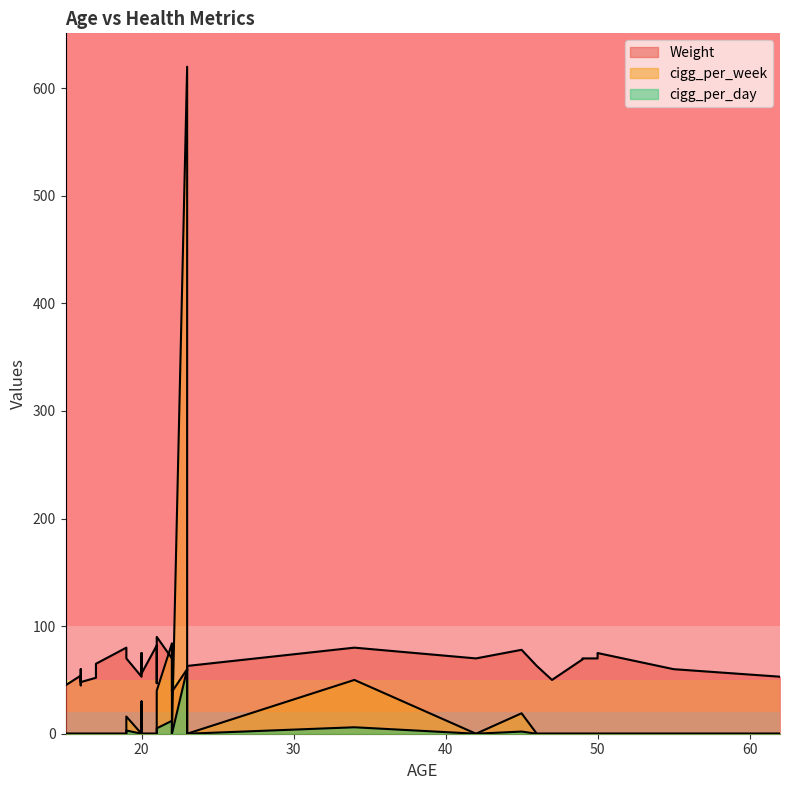

True or false: Weight and cigg_per_day intersect in this chart.

False